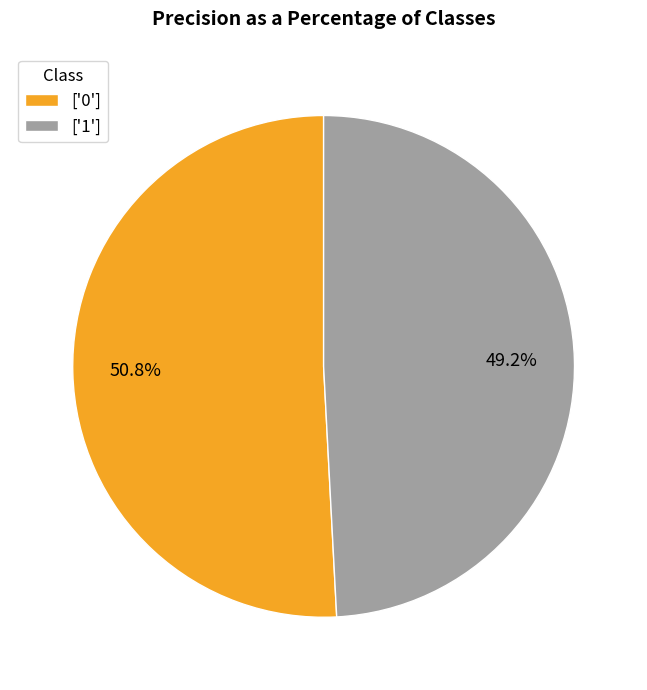

How many segments does this pie chart have?

2